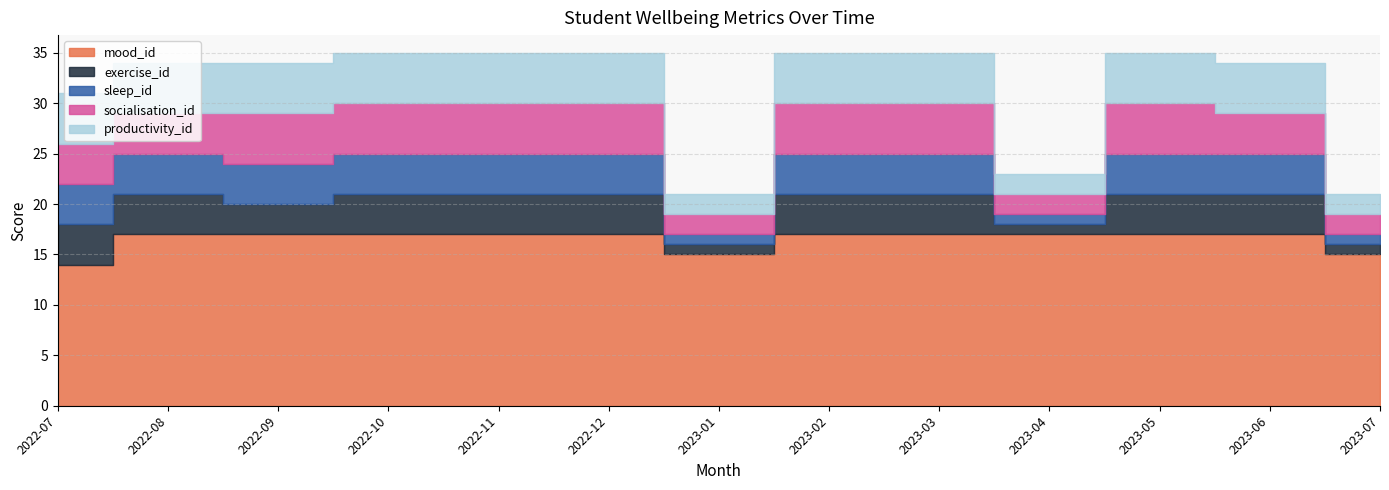

What is the sum of all socialisation_id values?

53